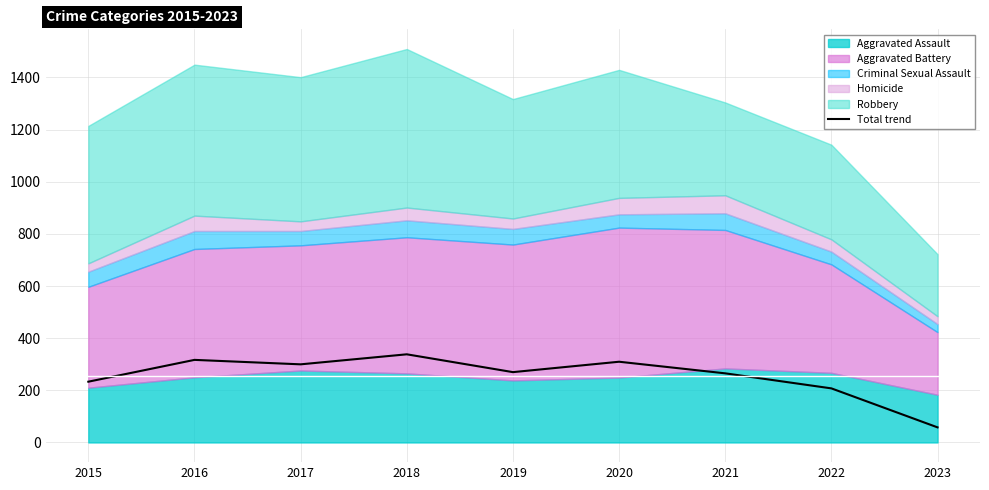

How many data points are less than 269?

4